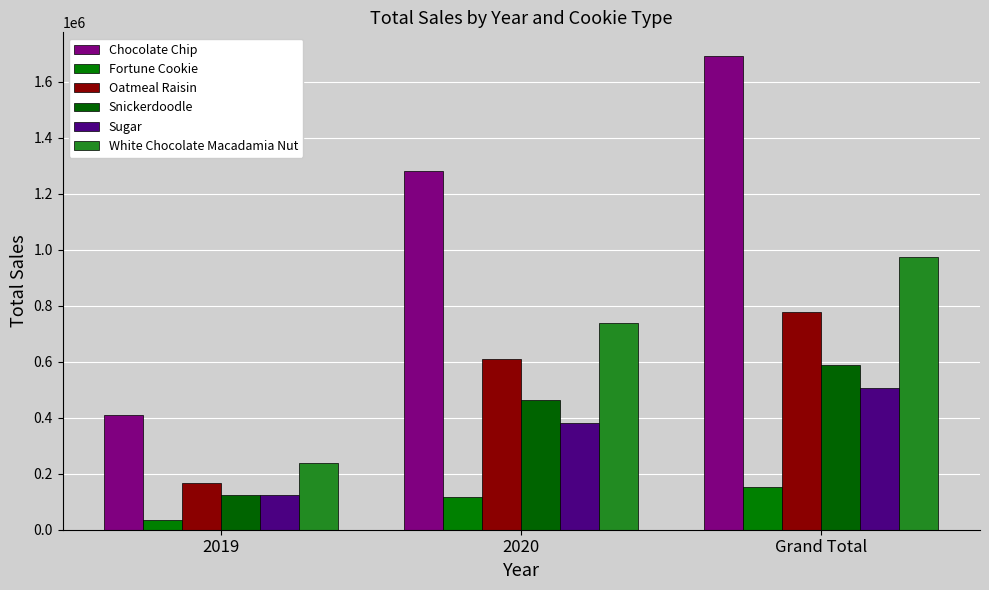

What are all the series names shown in the legend?

Chocolate Chip, Fortune Cookie, Oatmeal Raisin, Snickerdoodle, Sugar, White Chocolate Macadamia Nut